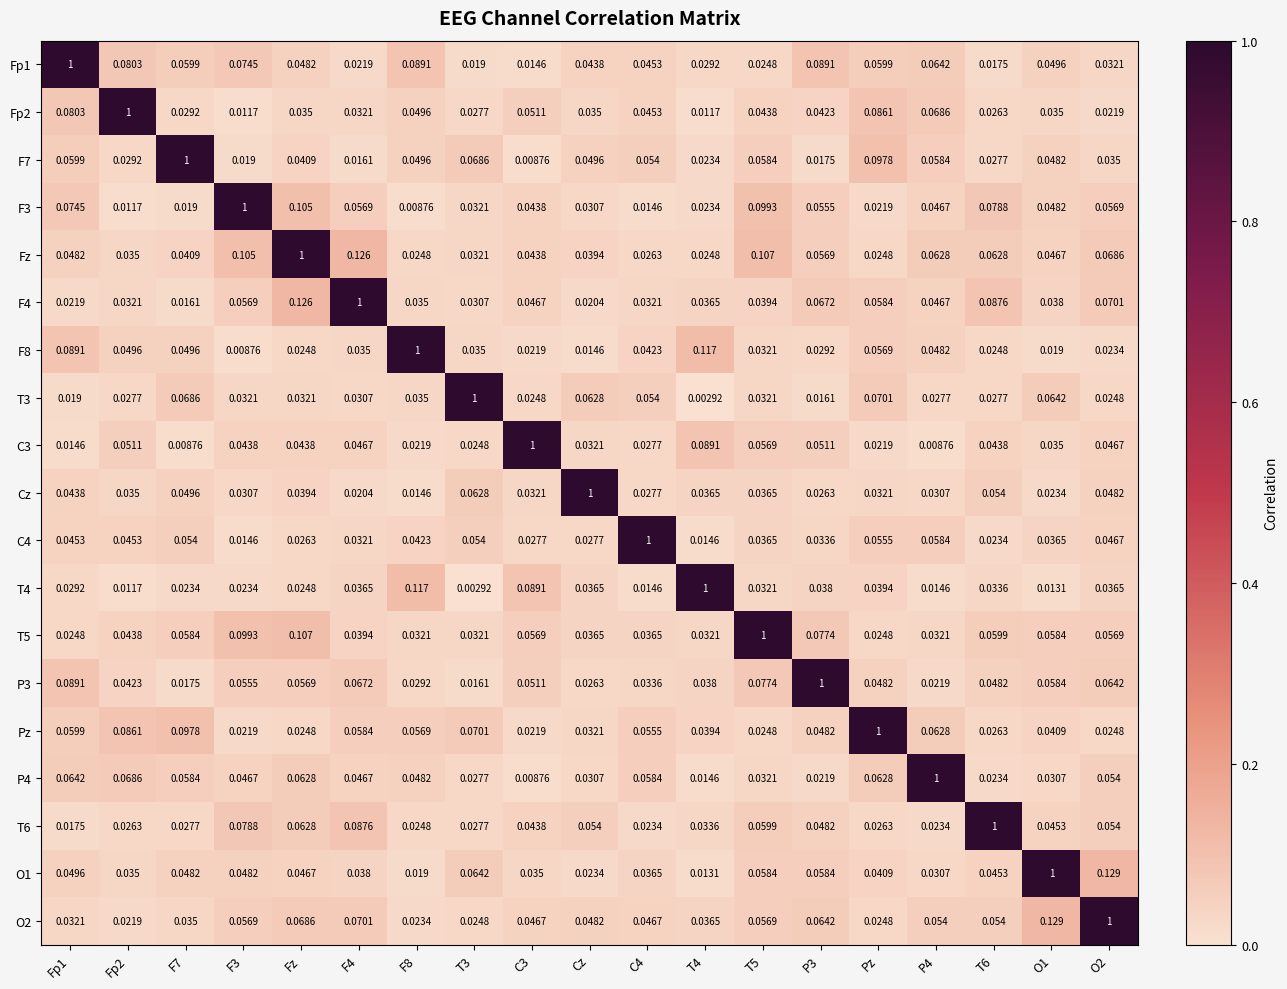

Which series has the largest total across all categories?

Fz